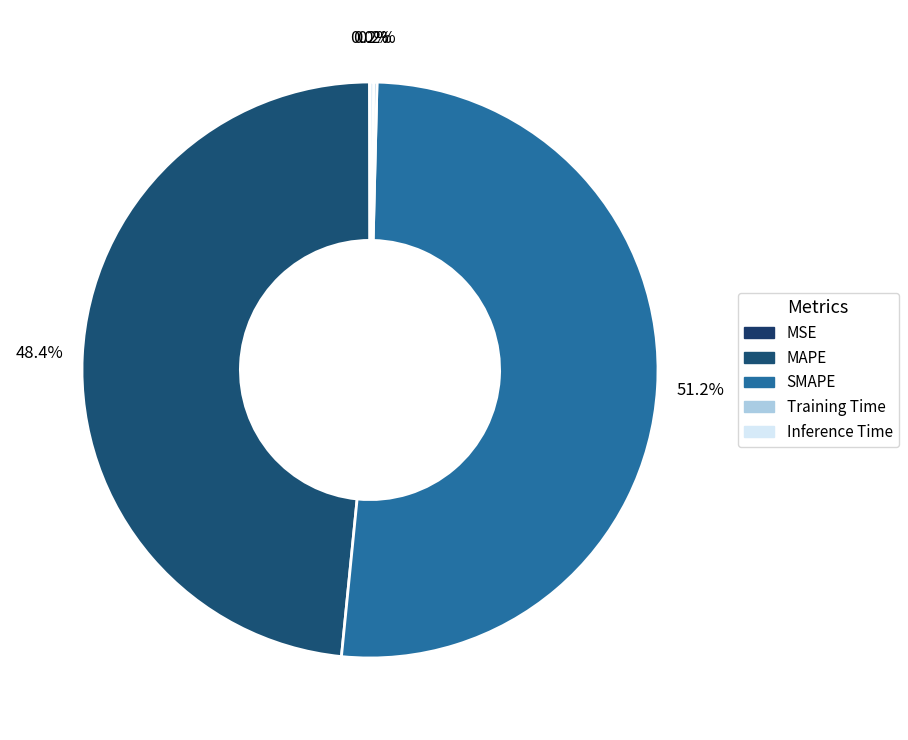

Between MAPE and Training Time, which is larger?

MAPE